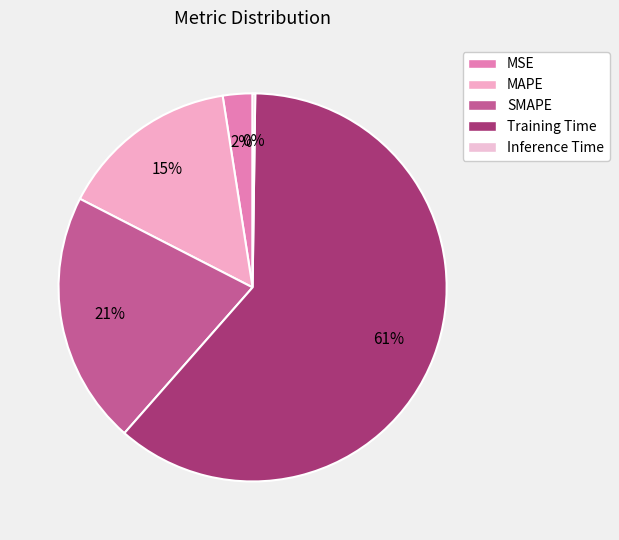

Is the sum of MAPE and Inference Time greater than half?

No